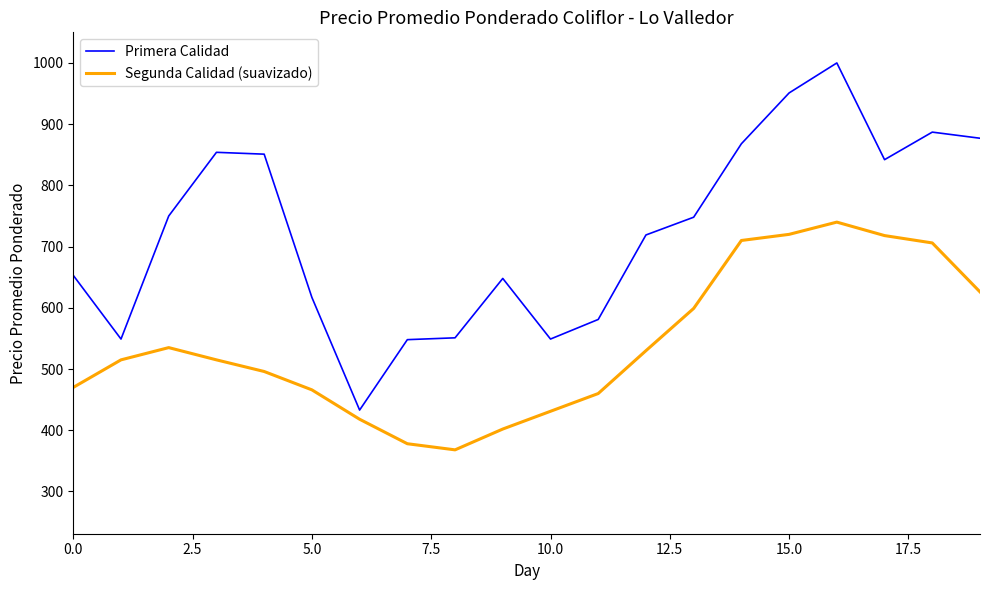

What is the difference between the maximum and minimum values in the Segunda Calidad (suavizado) series?

372